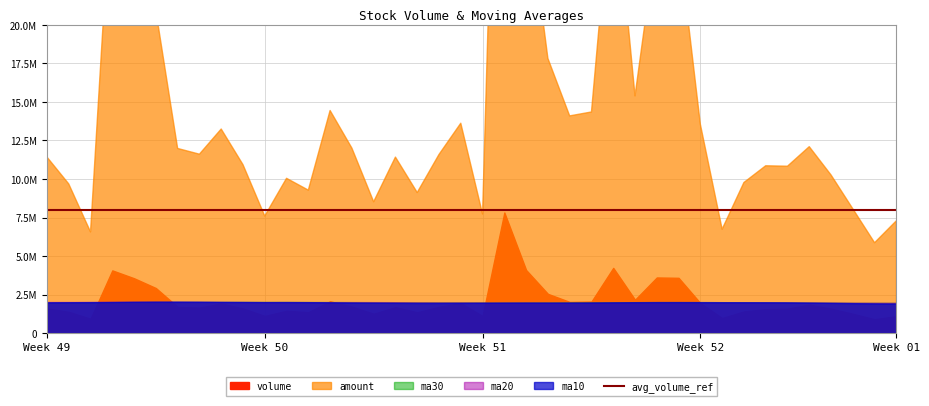

Read the amount value at 20190102.

11421378.0